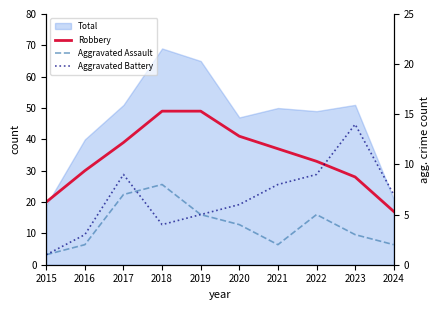

What is the difference between the second highest and second lowest values in the Aggravated Battery series?

6